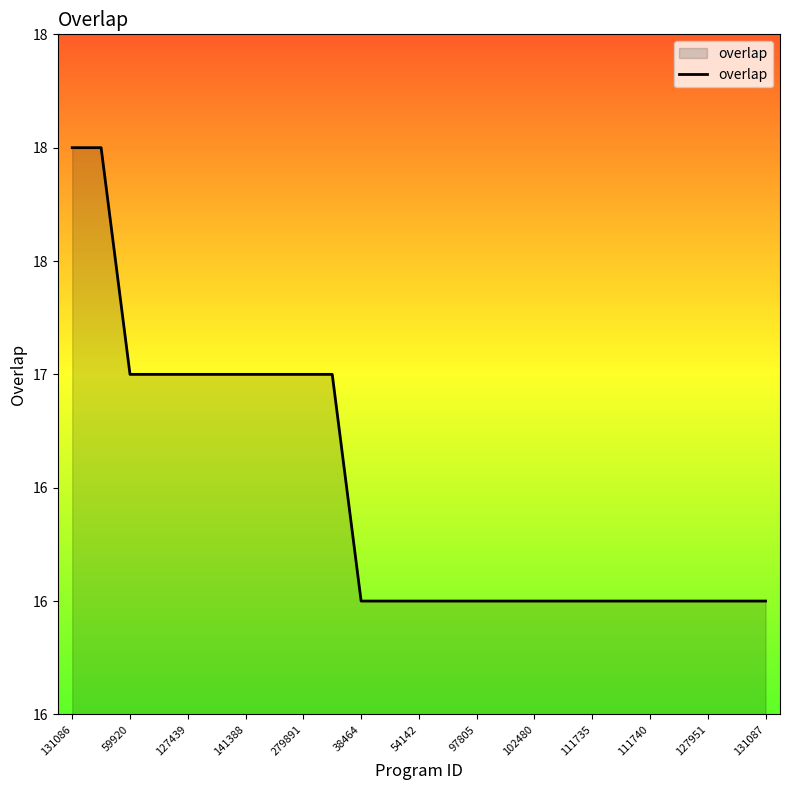

What is the difference between the maximum and minimum values?

2